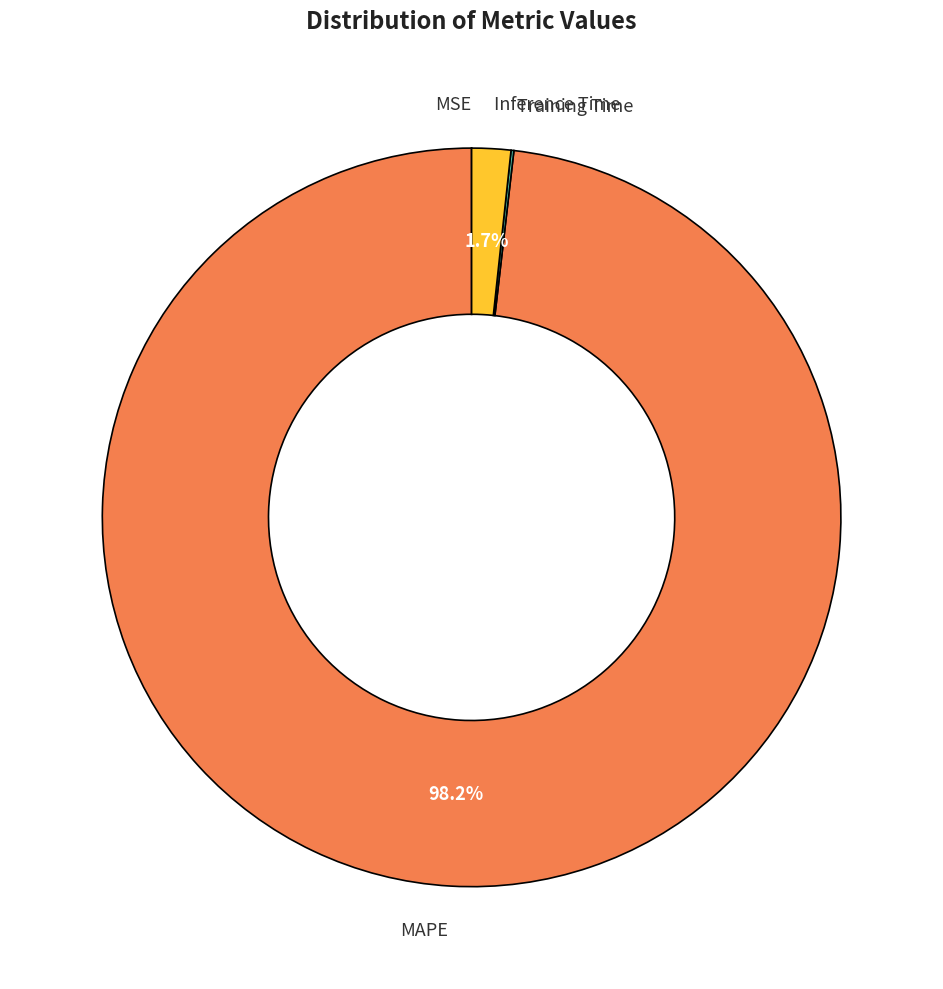

Is there any slice that represents more than half of the pie?

Yes